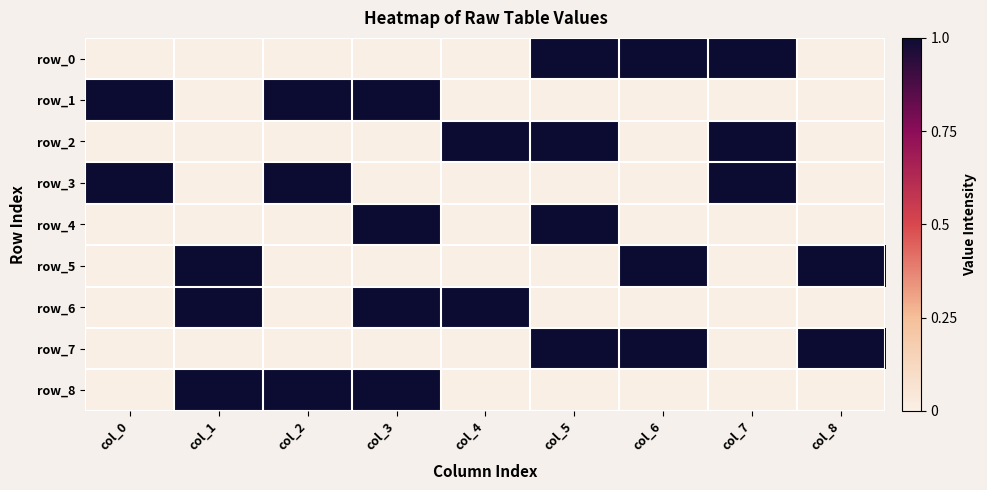

What is the maximum value shown in the chart?

1